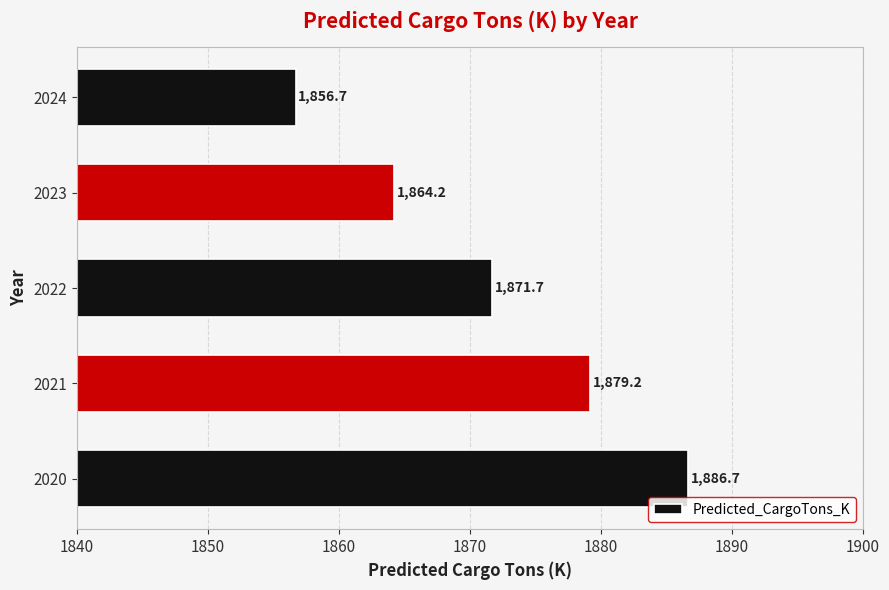

Reading top to bottom, what are all the values shown in this chart?

1856.7	1864.2	1871.7	1879.2	1886.7